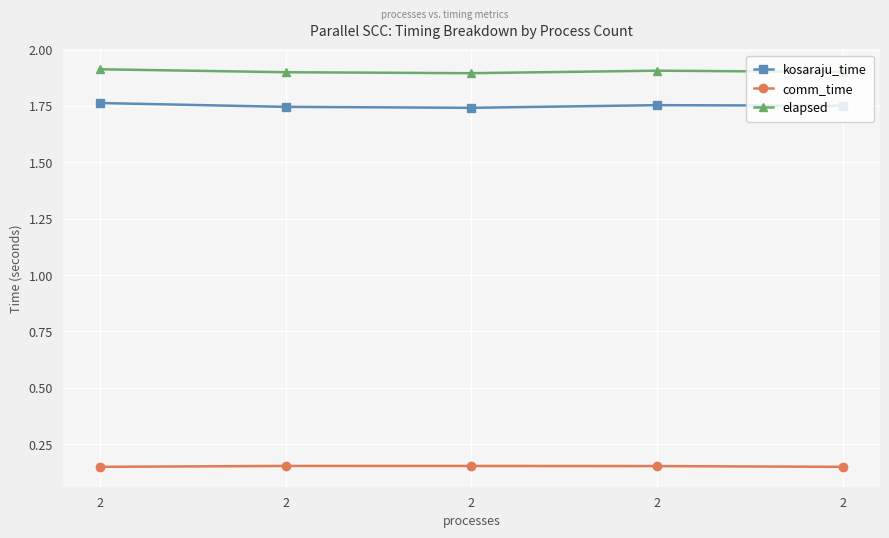

Reading left to right, what are all the values shown in this chart?

kosaraju_time: 1.8	1.7	1.7	1.8	1.8
comm_time: 0.1	0.2	0.2	0.2	0.1
elapsed: 1.9	1.9	1.9	1.9	1.9